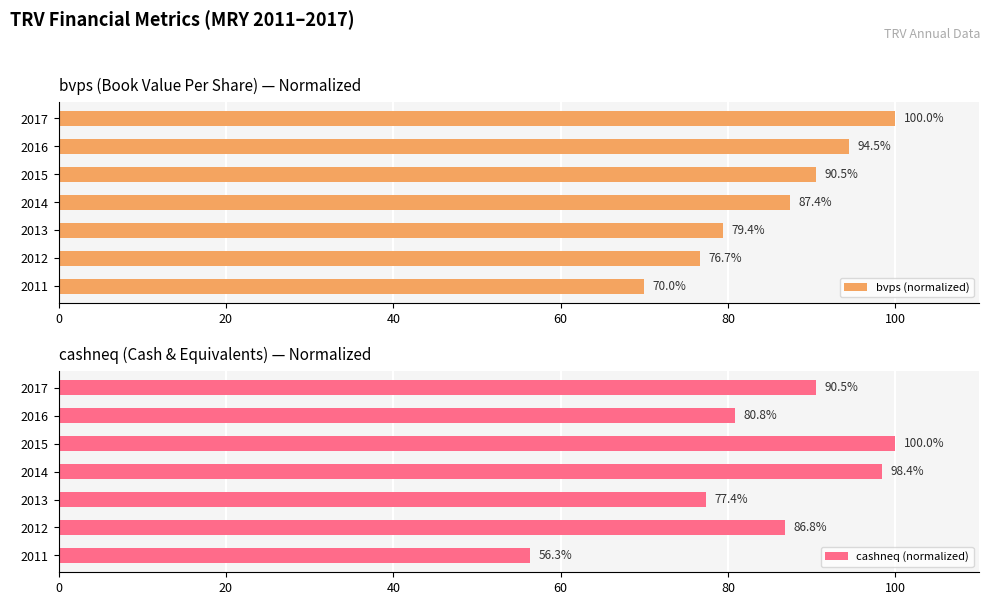

What is the sum of all bvps (normalized) values?

598.5